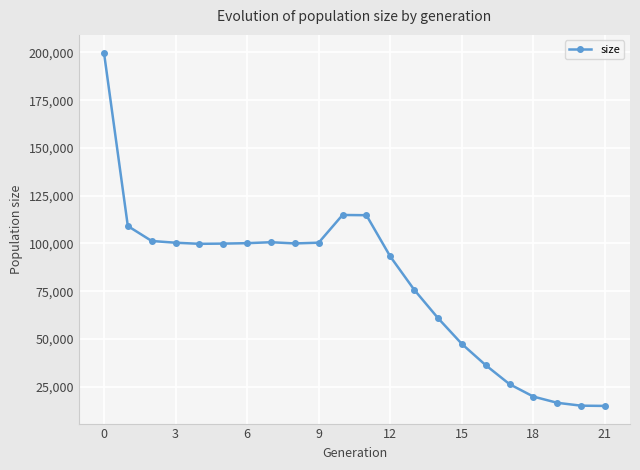

What is the value of the 8th point from the left?

100665